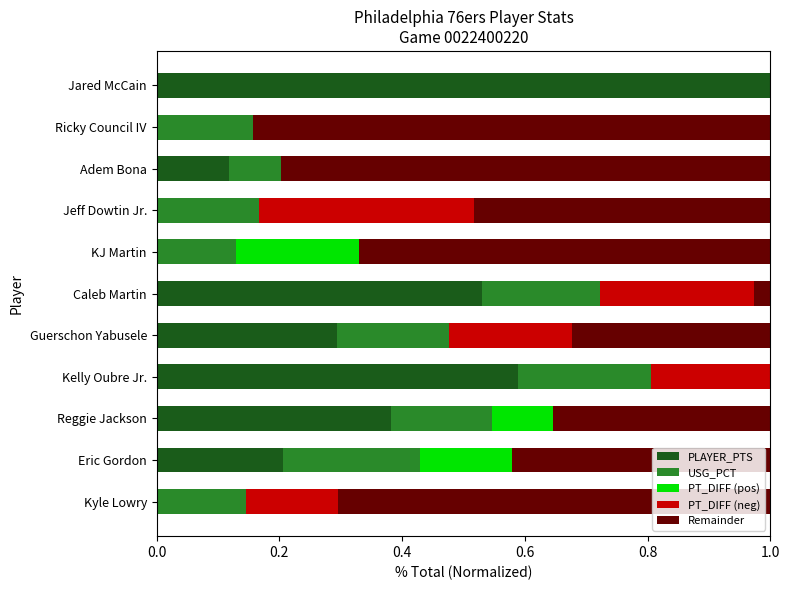

What is the highest value of the PLAYER_PTS series?

1.0